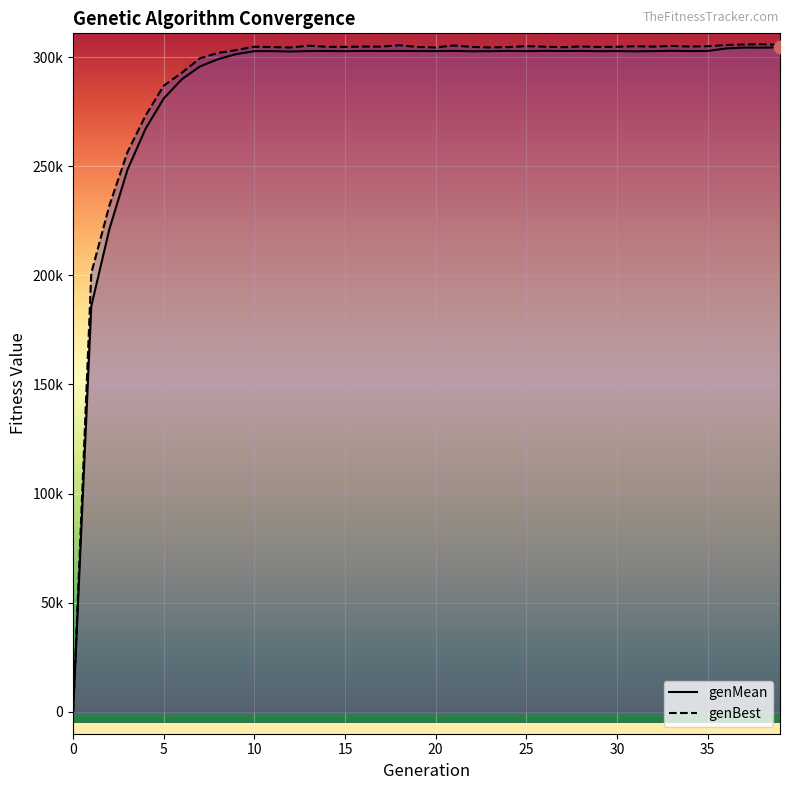

What is the total value across all series at 21?

608130.2